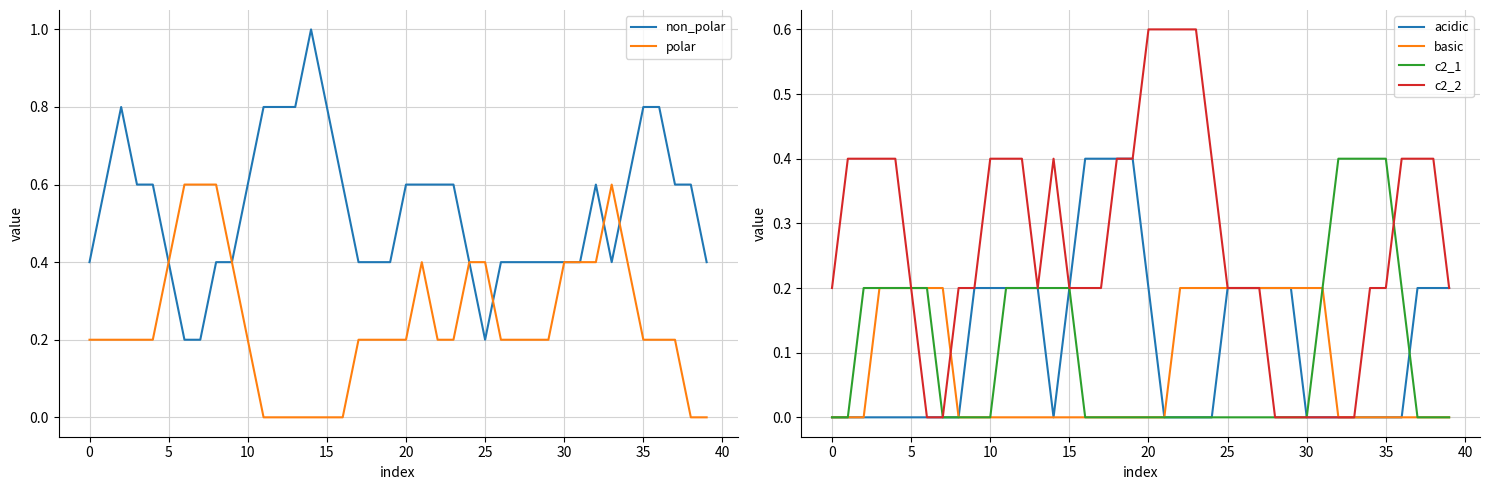

What are all the series names shown in the legend?

non_polar, polar, acidic, basic, c2_1, c2_2